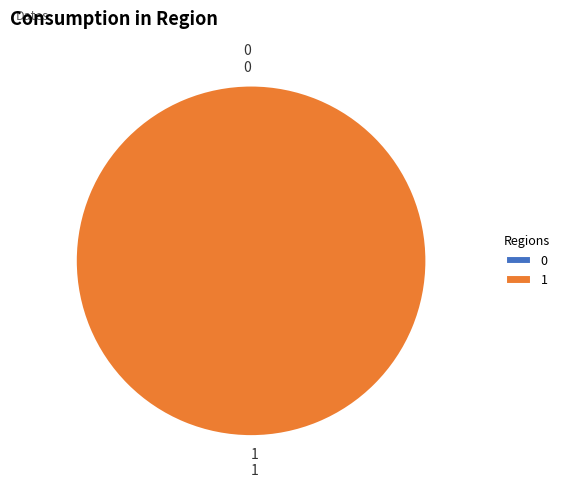

Rank the categories by value from highest to lowest.

1, 0